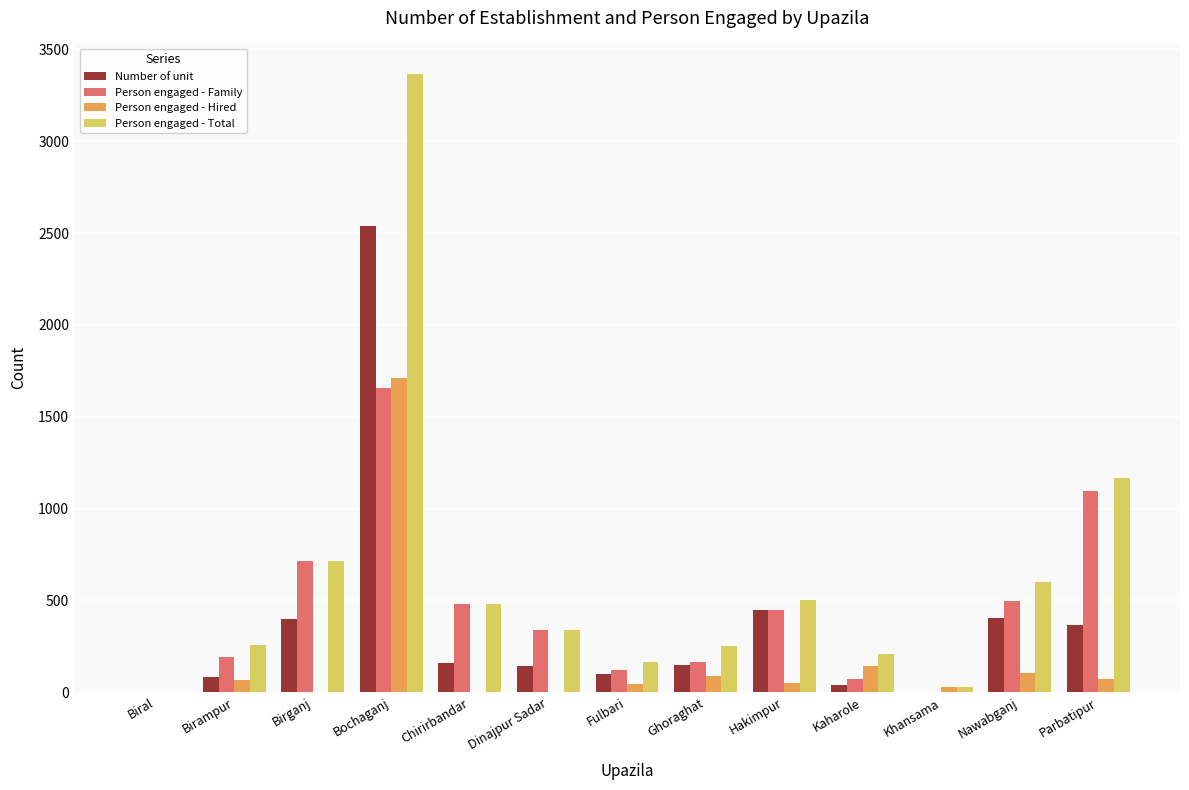

What is the total value across all series at Birampur?

595